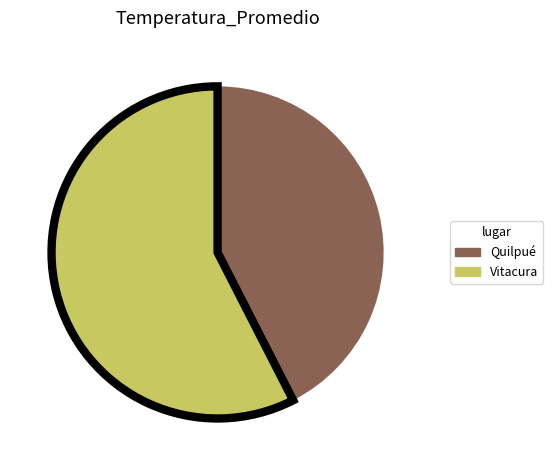

Which slice is the smallest?

Quilpué